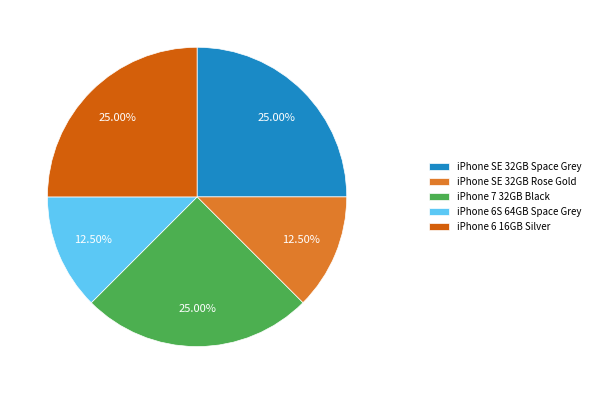

Do iPhone 7 32GB Black and iPhone SE 32GB Rose Gold together represent more than half of the pie?

No